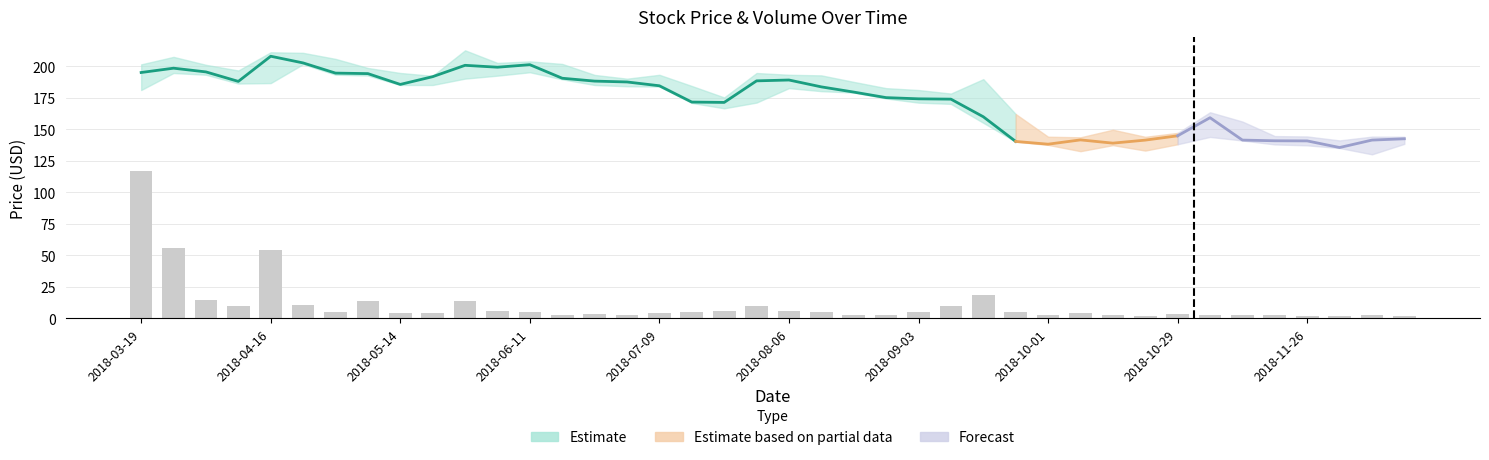

What is the sum of the values at 2018-07-09 and 19?

63.4